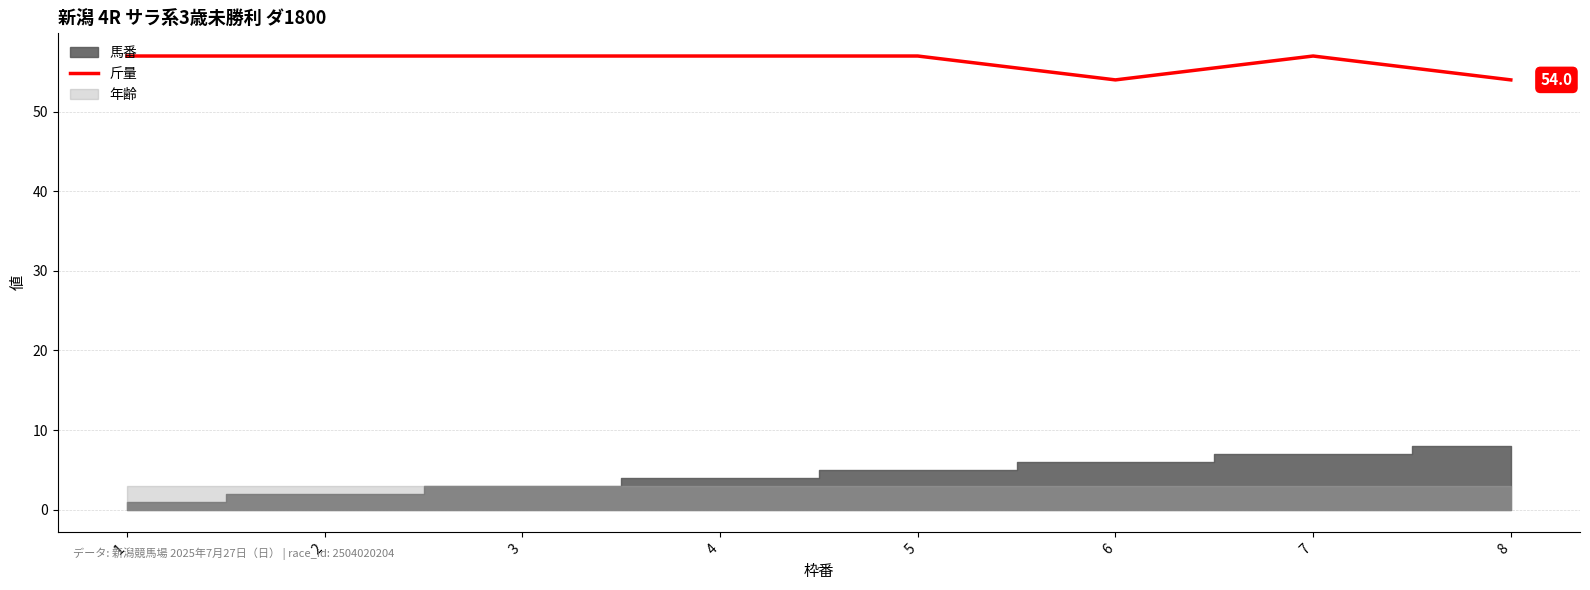

How many interior local valleys (lower than both neighbors) does the data have?

1